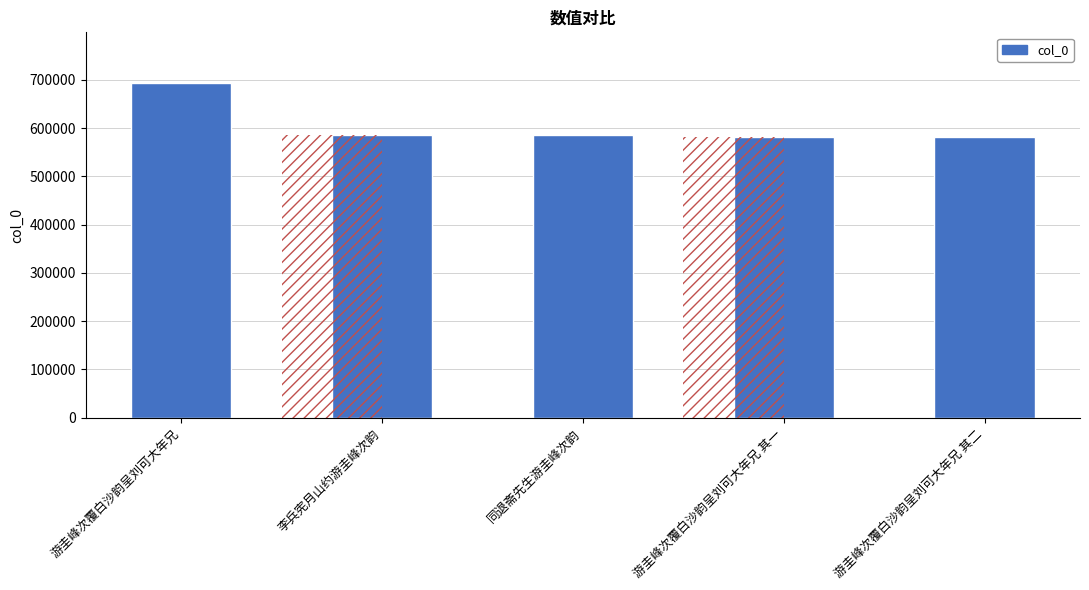

What is the value of the 4th bar from the left?

582398